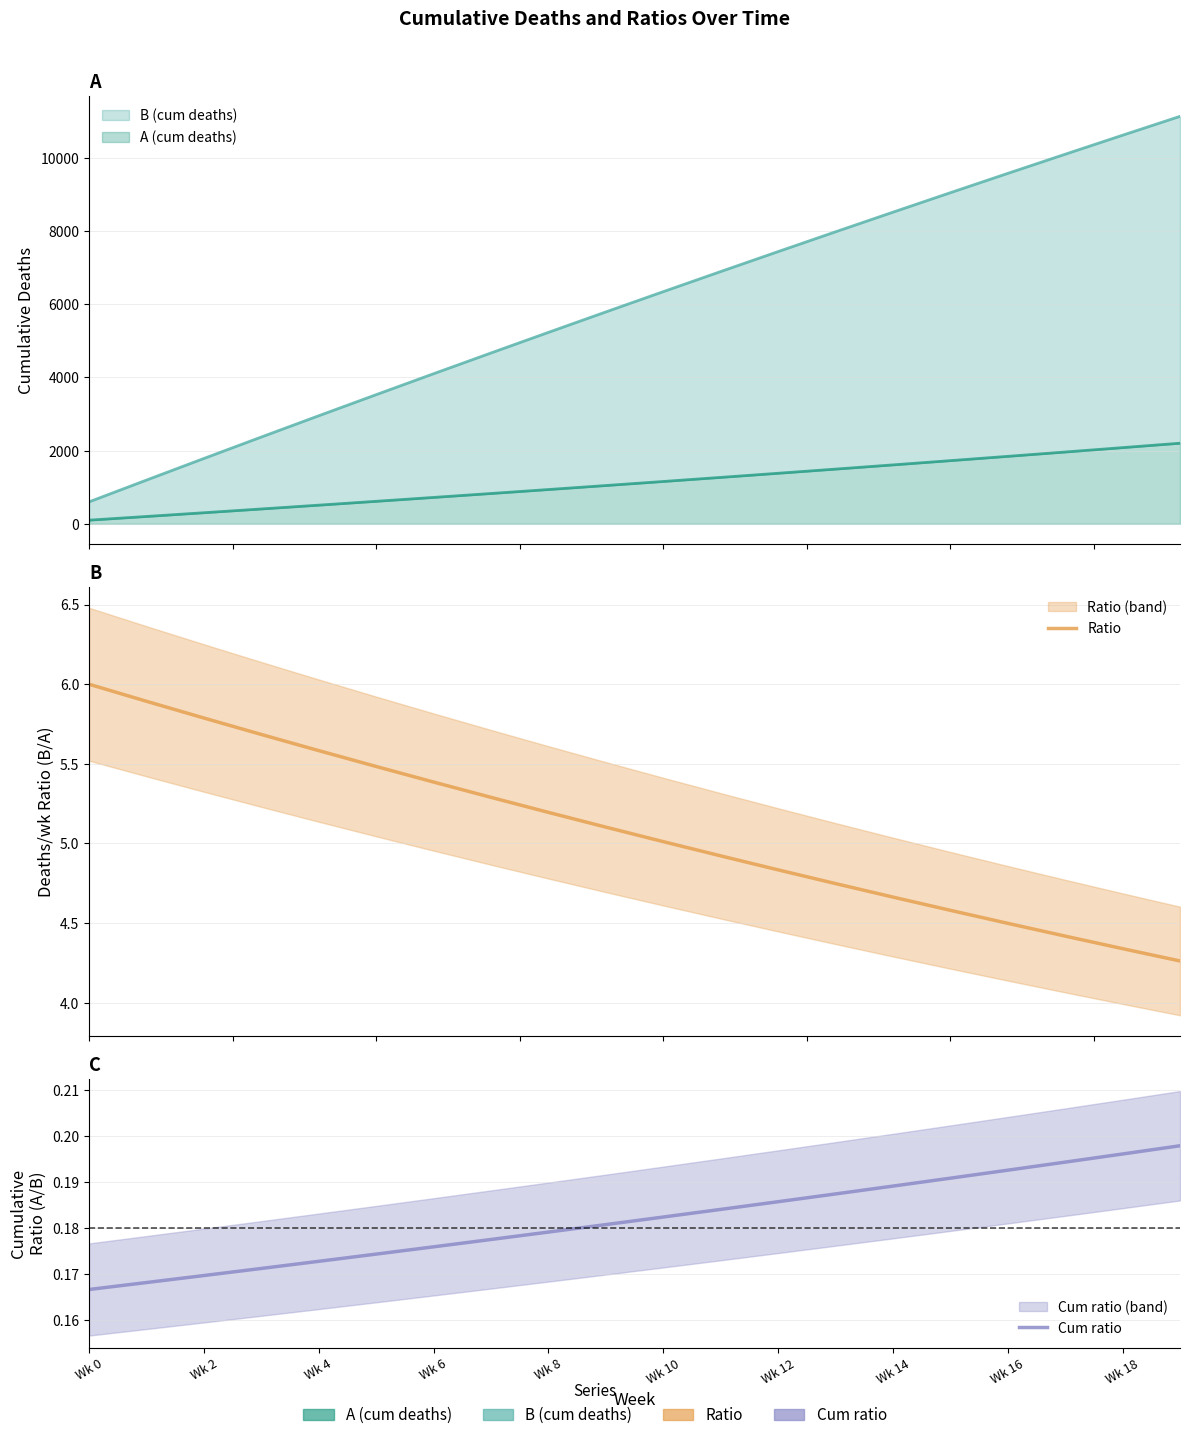

Is it true that Cum ratio equals 0.3 at Wk 10?

False